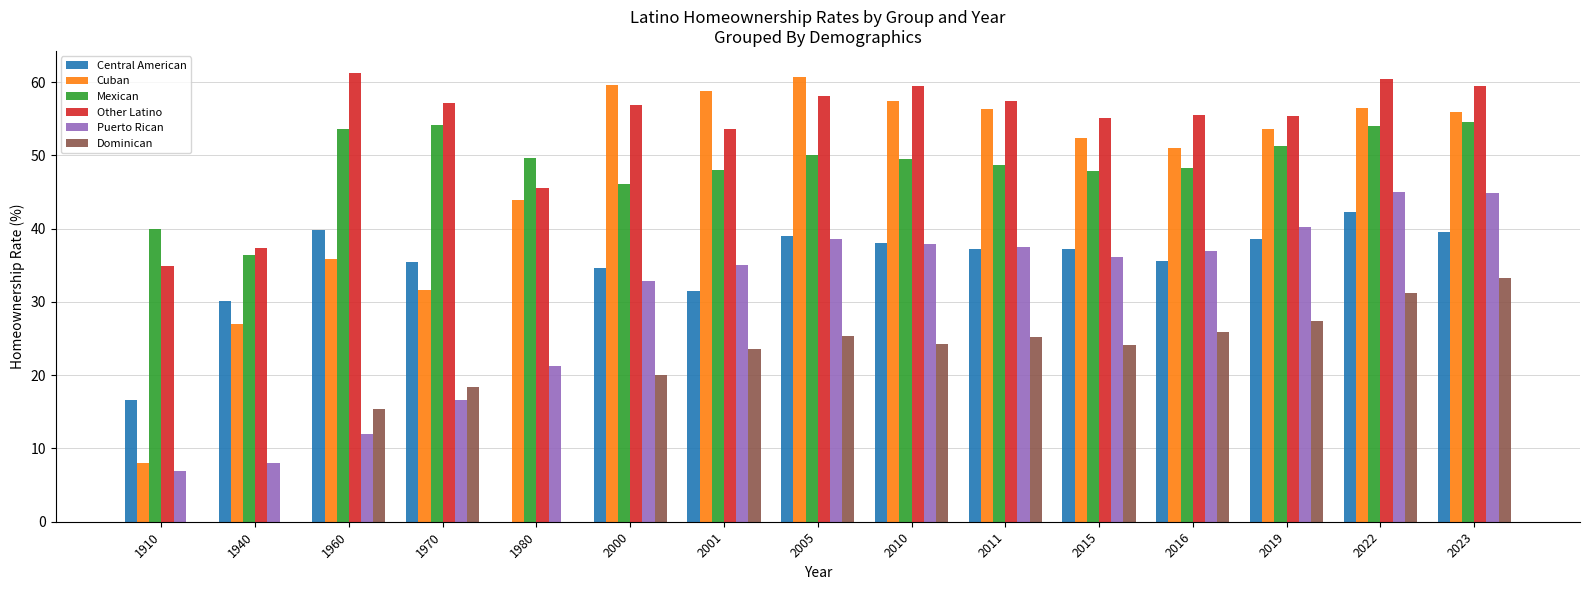

Which series has the largest total across all categories?

Other Latino